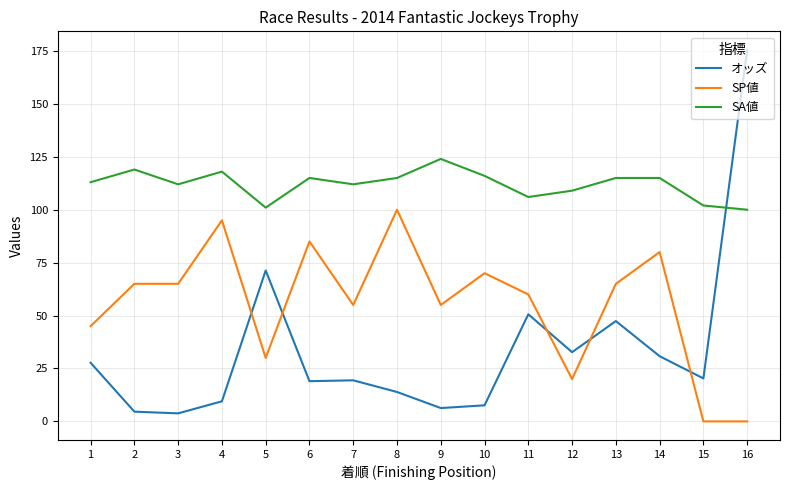

Which category has the highest value across all series?

16